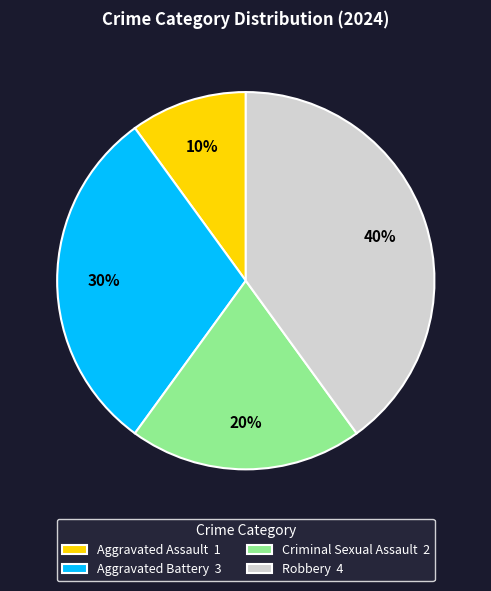

What percentage is the Robbery slice, to the nearest percent?

40%